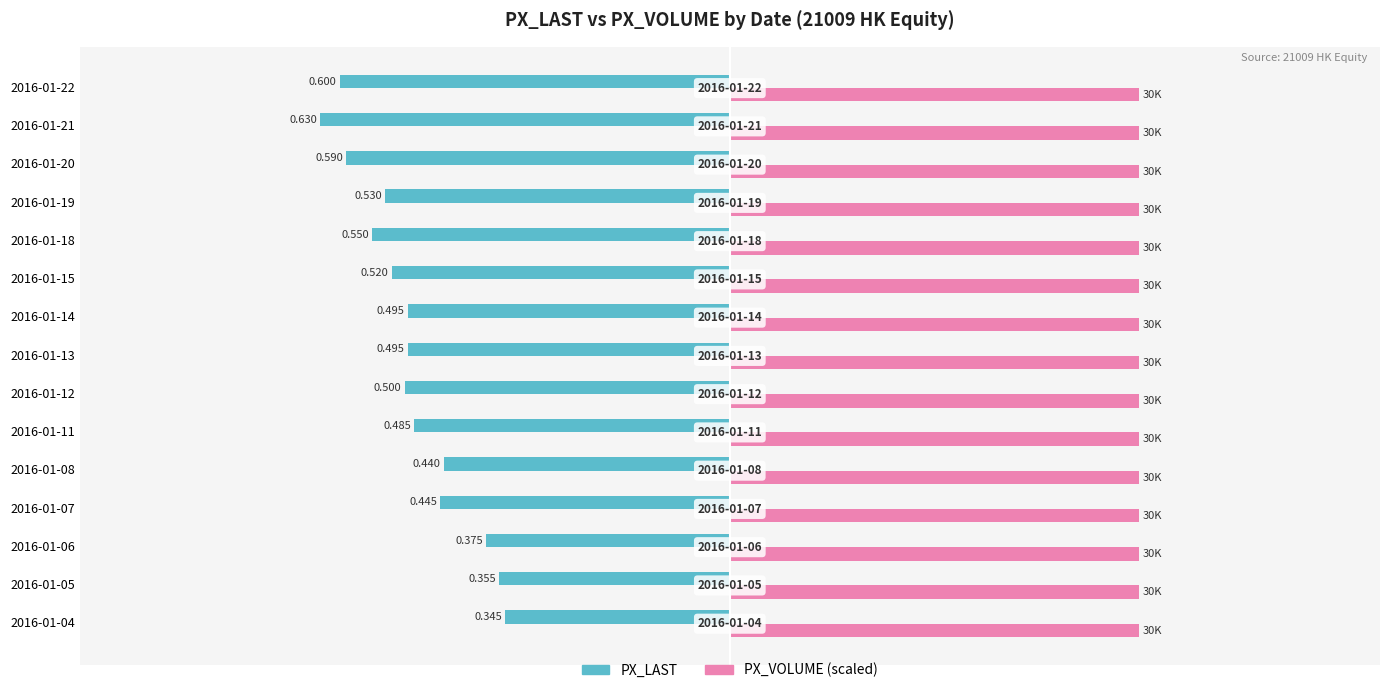

What are all the series names shown in the legend?

PX_LAST, PX_VOLUME (scaled)